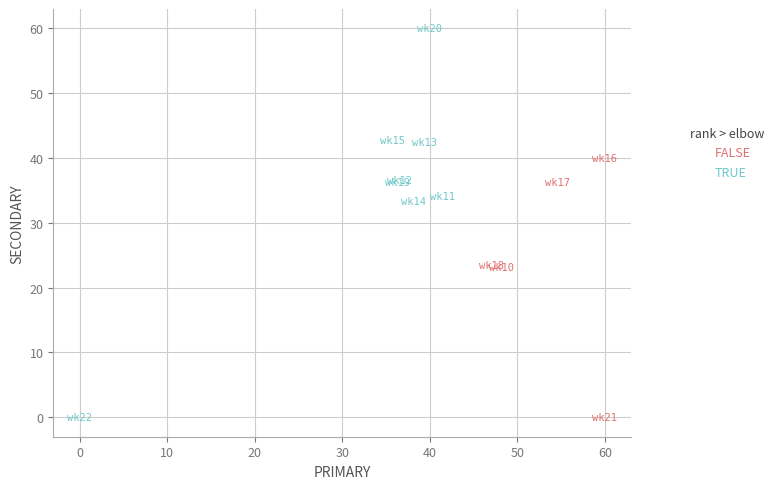

Which series has the largest Y range (max minus min)?

TRUE